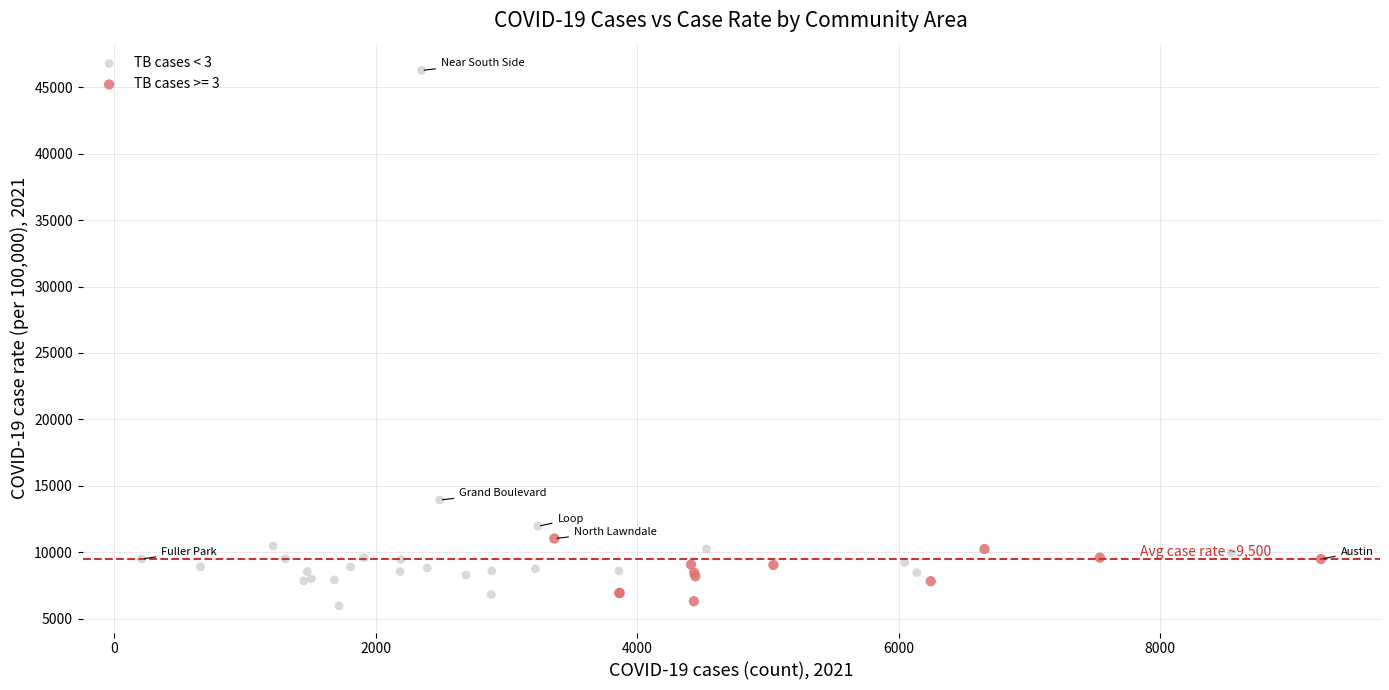

Which series has the largest Y range (max minus min)?

TB cases < 3